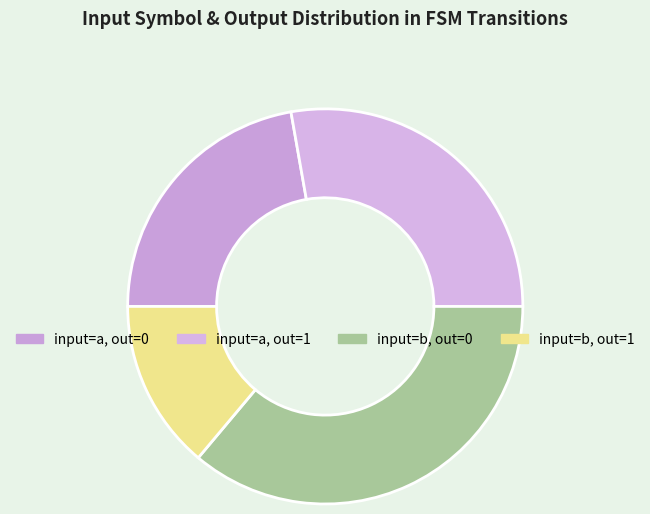

How many slices are in this pie chart?

4